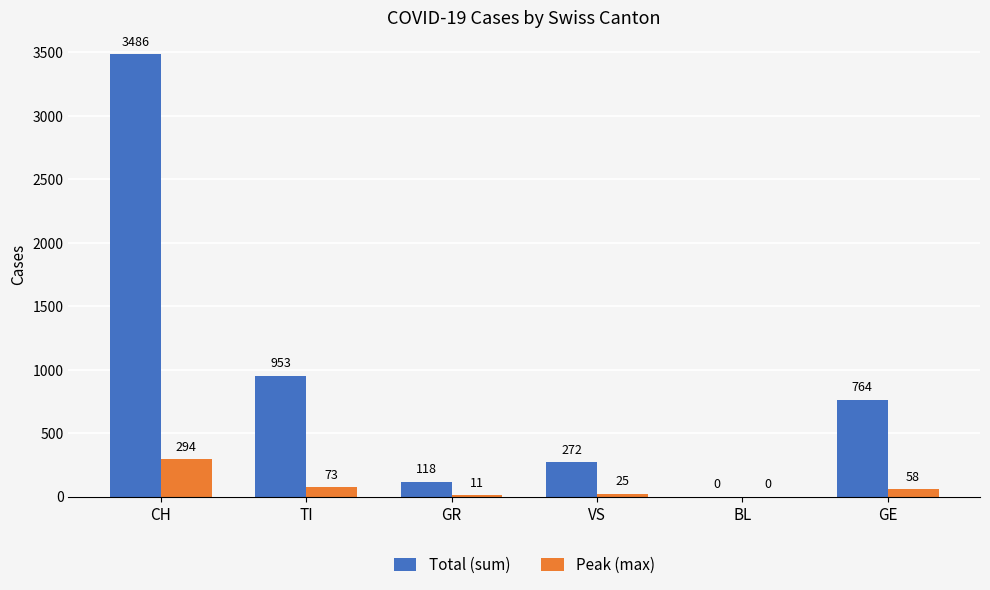

What is the average value of the Total (sum) series?

932